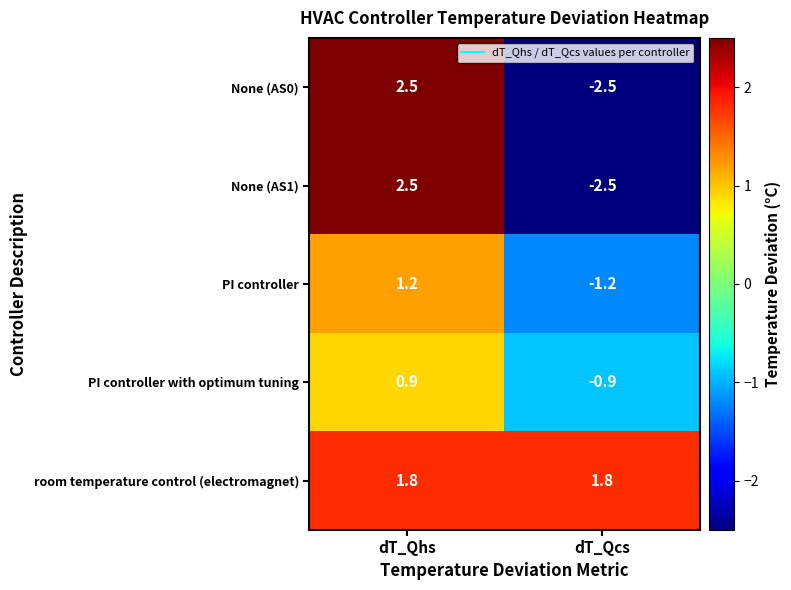

Is it true that None (AS1) equals 2.5 at dT_Qhs?

True